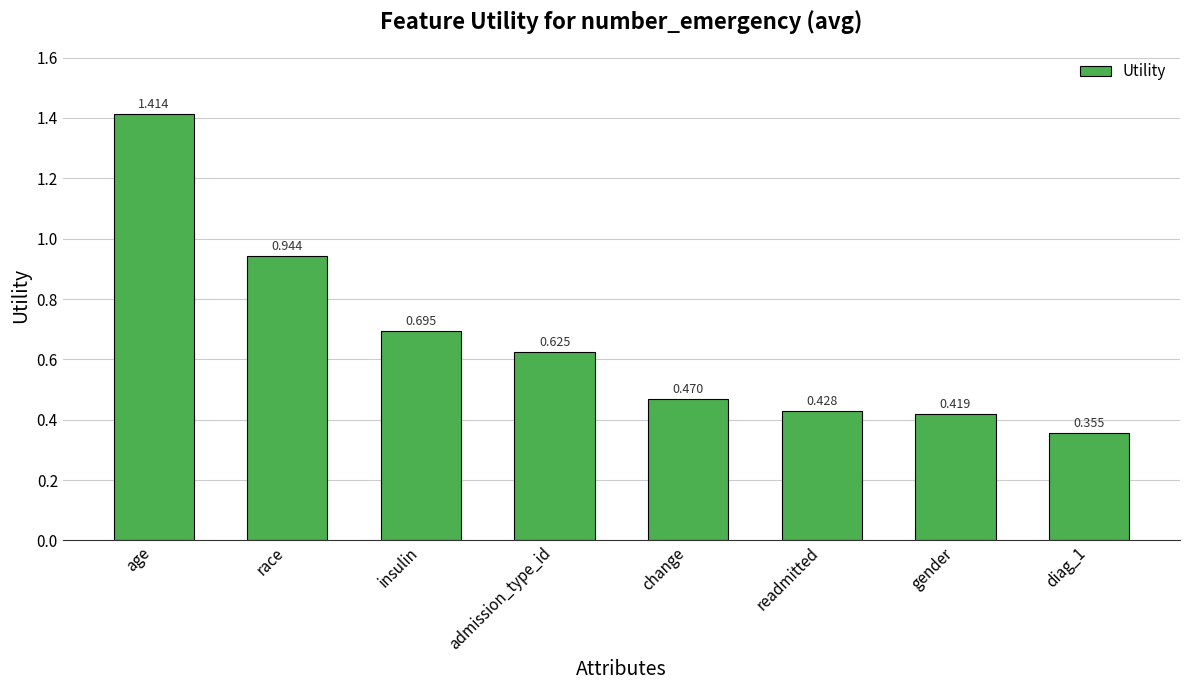

Between age and insulin, which is larger?

age